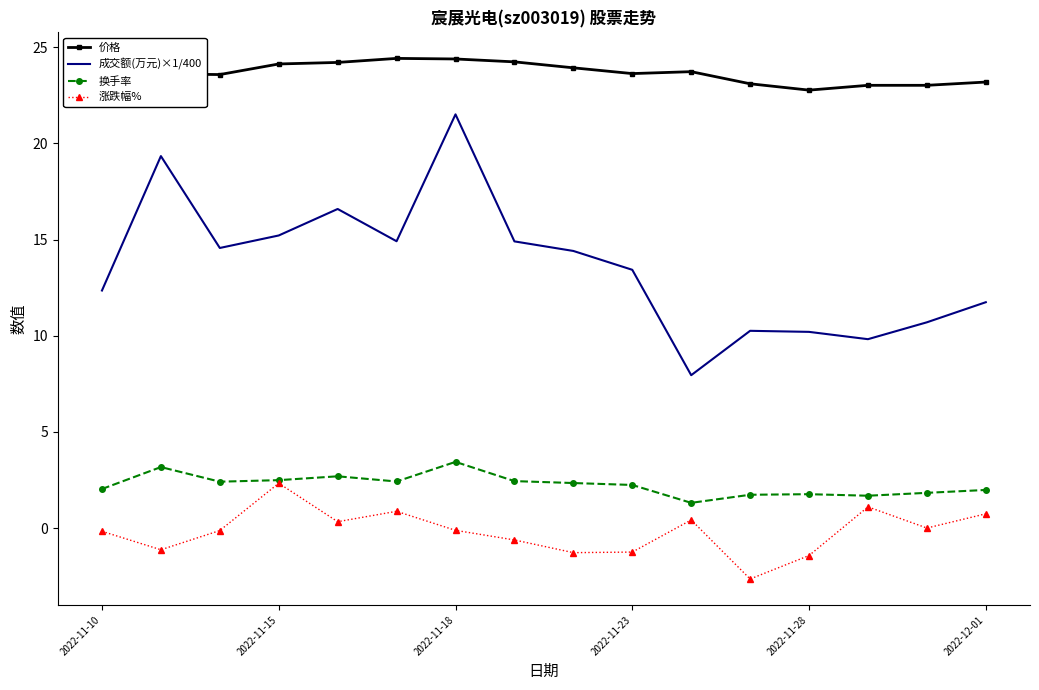

What is the average value of the 价格 series?

23.7